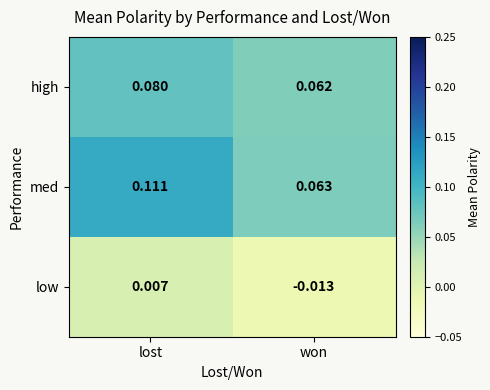

List the labels in order of row_1 value, smallest first.

won, lost